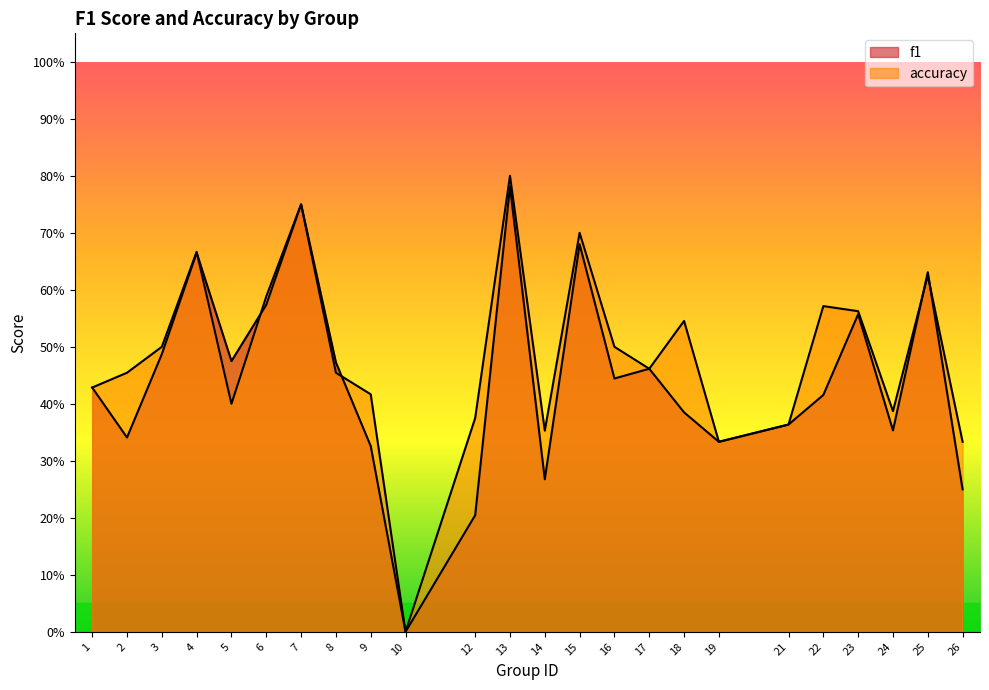

List the labels in order of accuracy value, largest first.

13, 7, 15, 4, 25, 6, 22, 23, 18, 3, 16, 17, 2, 8, 1, 9, 5, 24, 12, 21, 14, 19, 26, 10